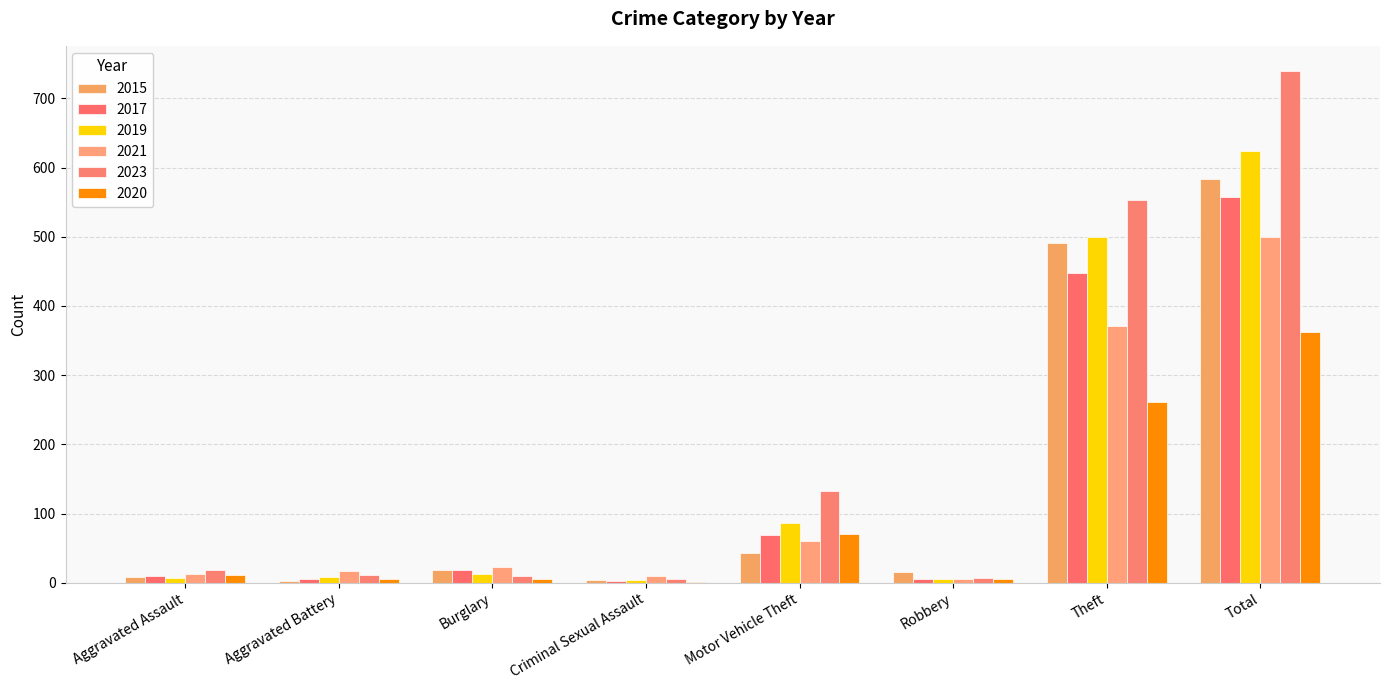

What is the difference between the second highest and minimum values in the 2020 series?

260